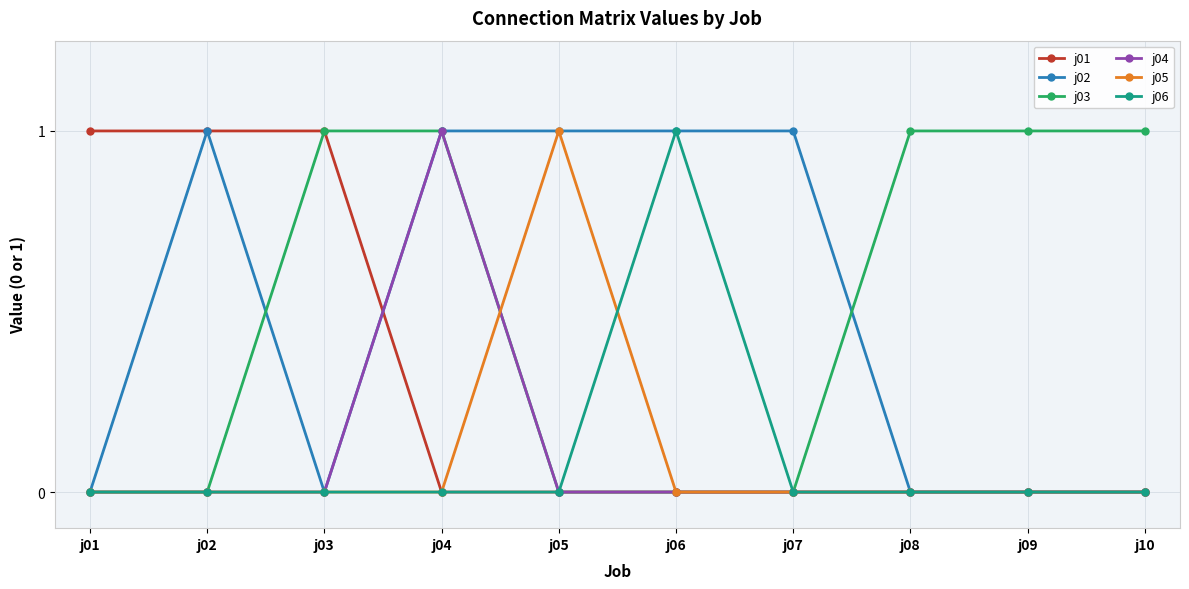

The j02 series shows 1 at j02. True or false?

True